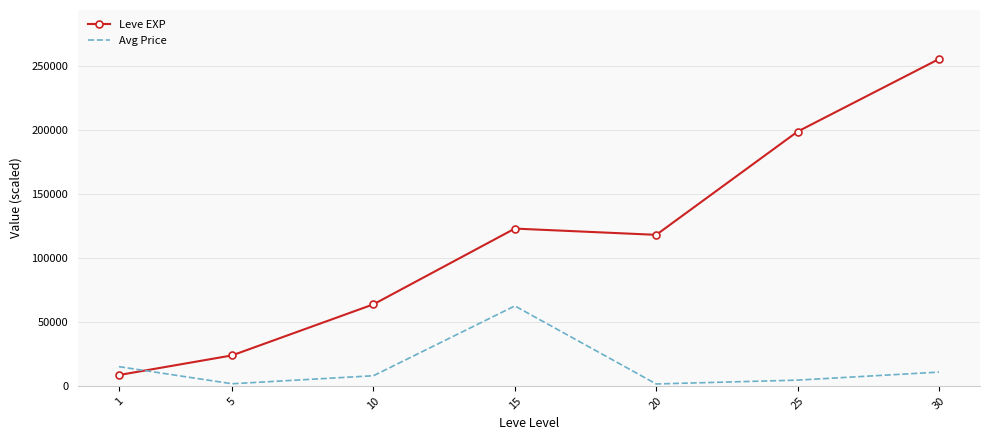

What is the total value across all series at 20?

119569.4